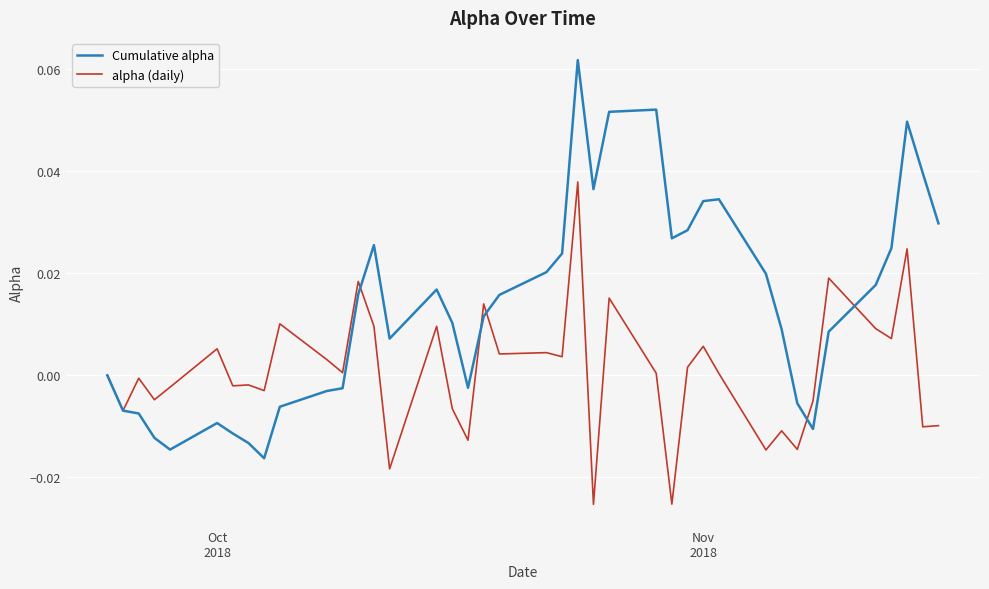

How many lines are shown in the chart?

2